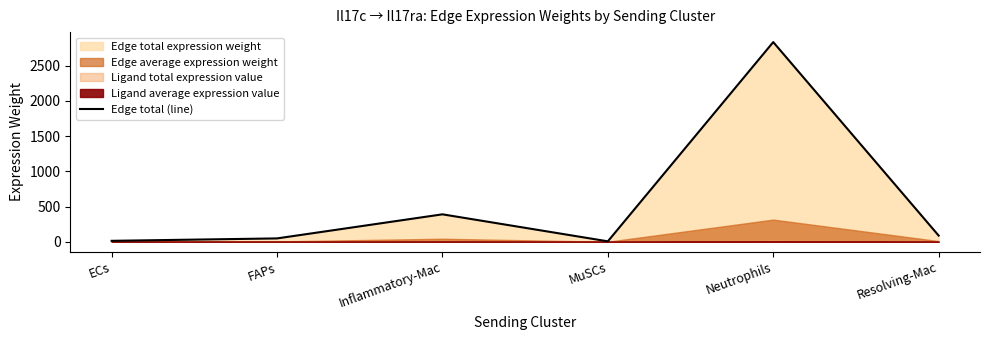

Rank the categories by value from lowest to highest.

MuSCs, ECs, FAPs, Resolving-Mac, Inflammatory-Mac, Neutrophils